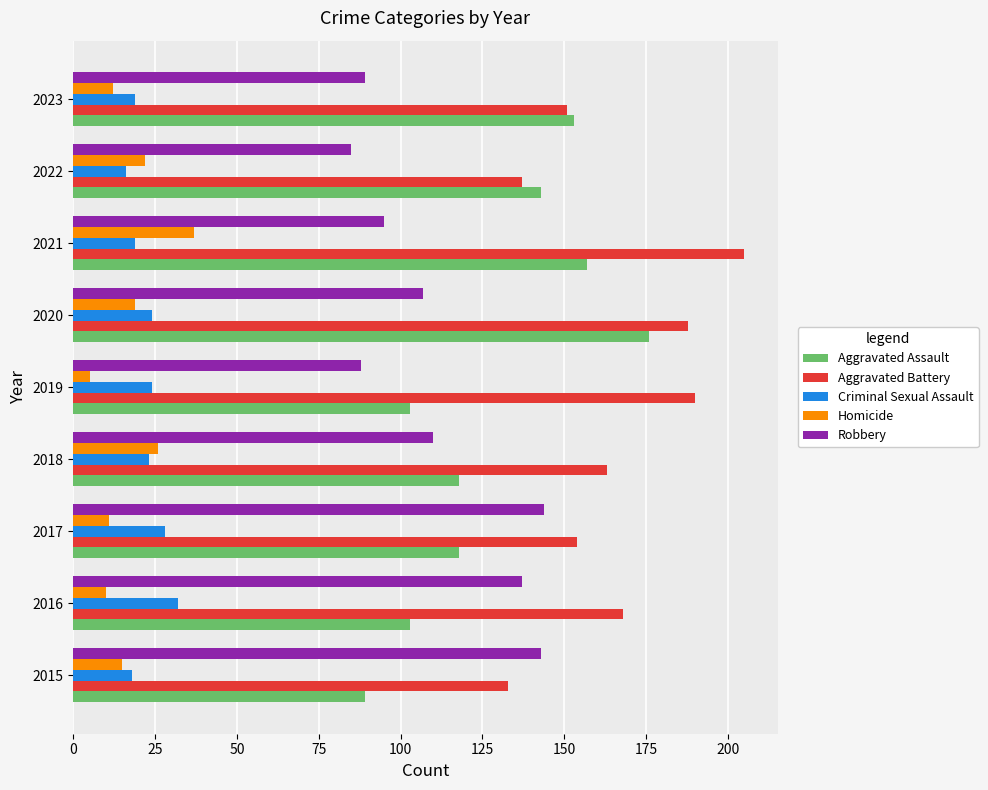

Which series has the widest spread of values?

Aggravated Assault